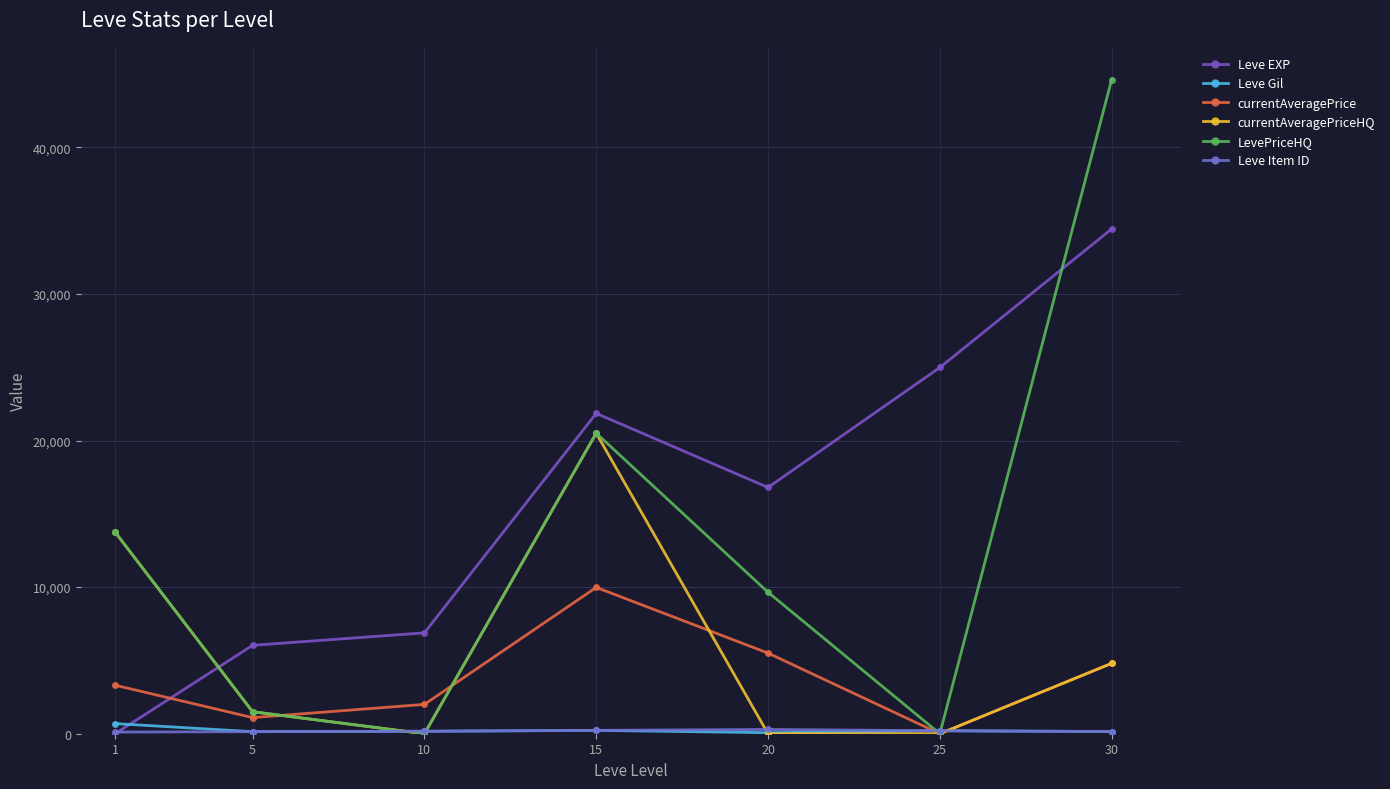

The Leve Gil series shows 249 at 5. True or false?

False